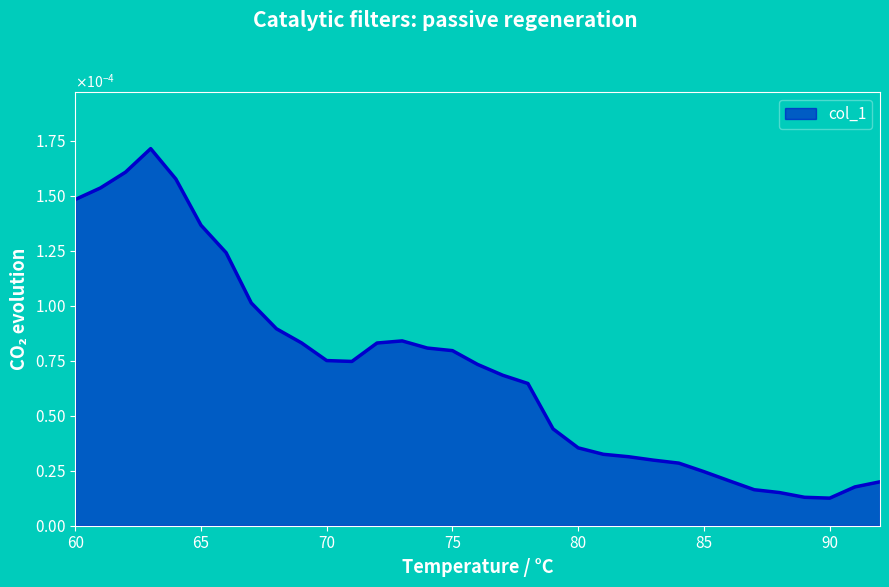

Does the chart display data point markers on the line(s)?

No